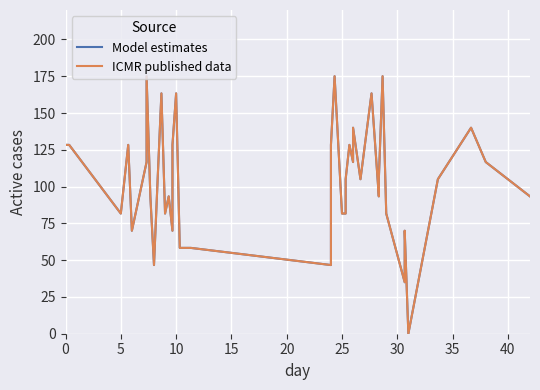

In Model estimates, how many points are higher than both neighbors (excluding endpoints)?

12